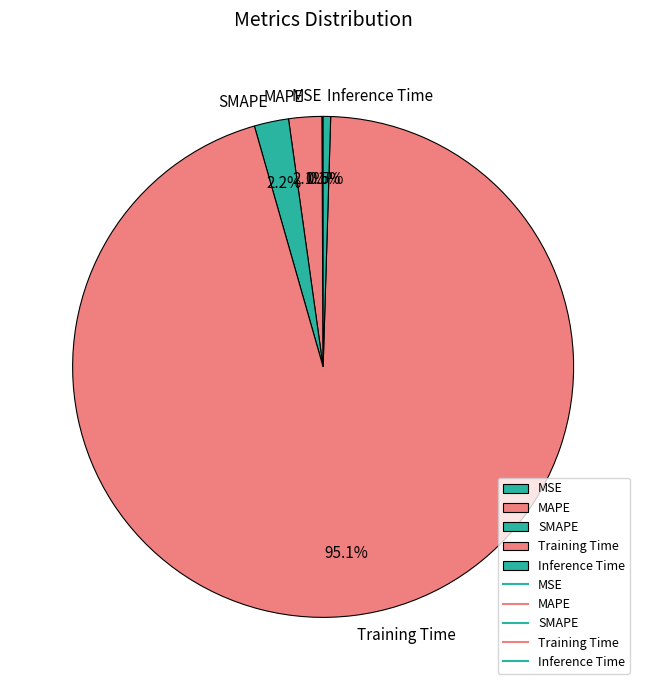

Which category accounts for the majority?

Training Time